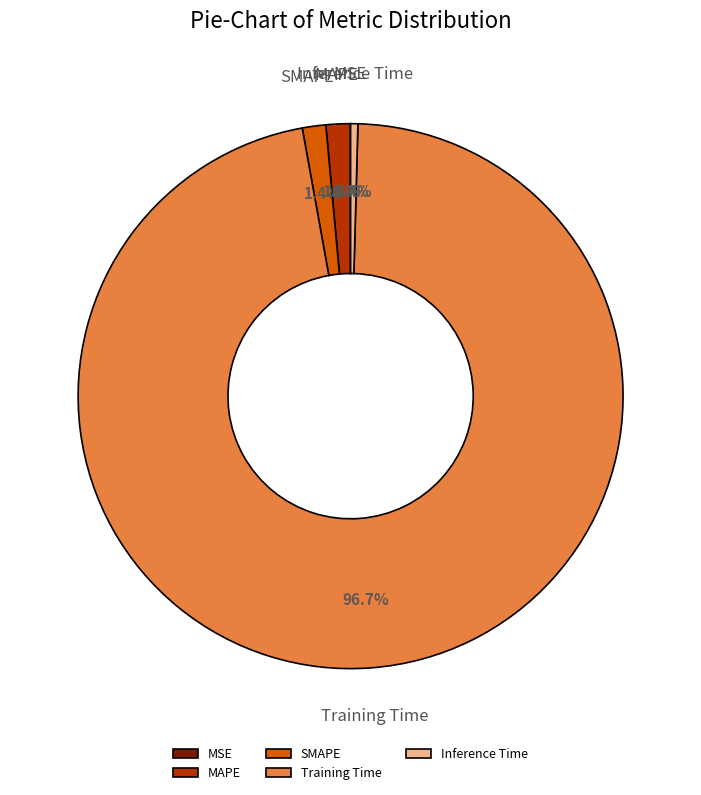

To the nearest percent, what is the average slice percentage?

20%